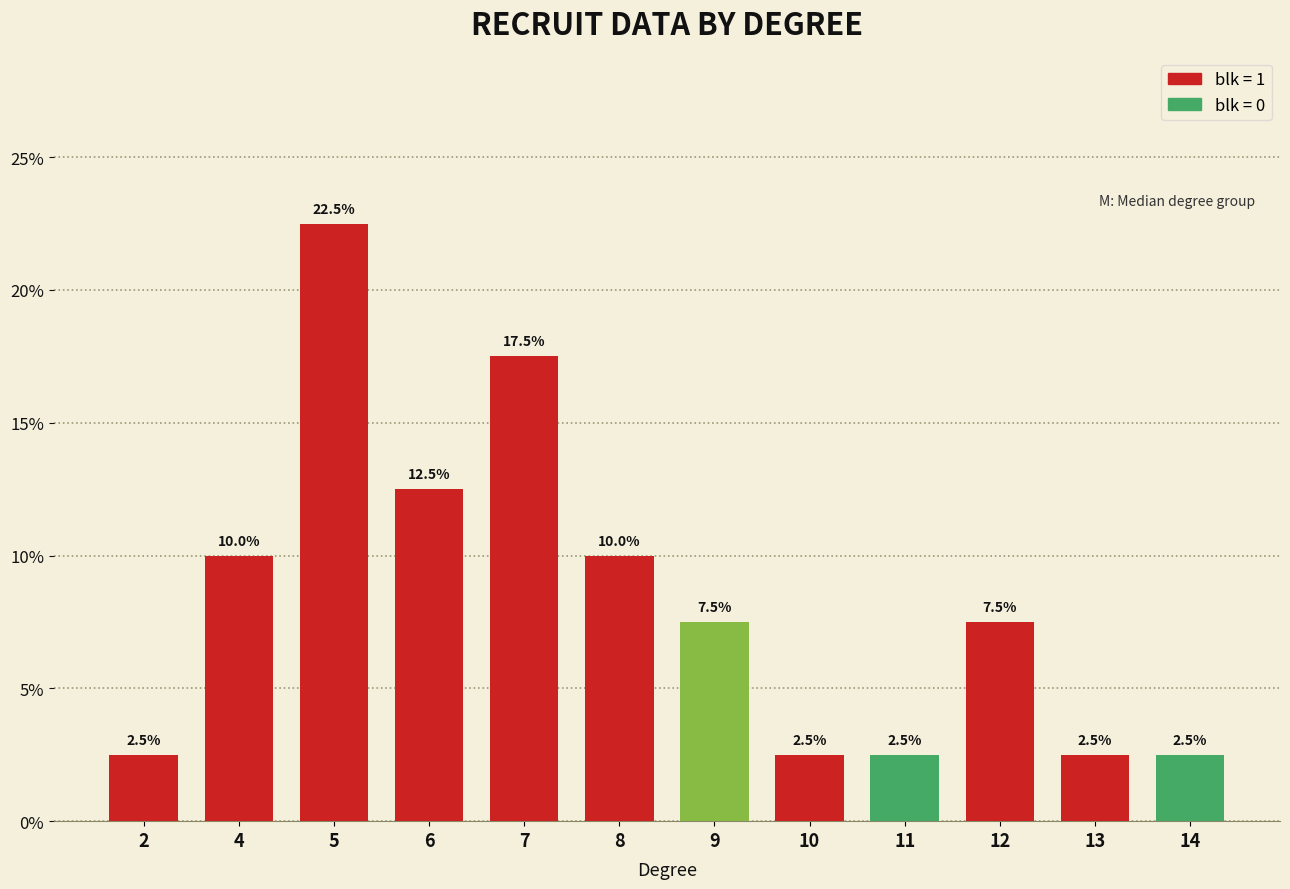

How many data points does each series have?

12